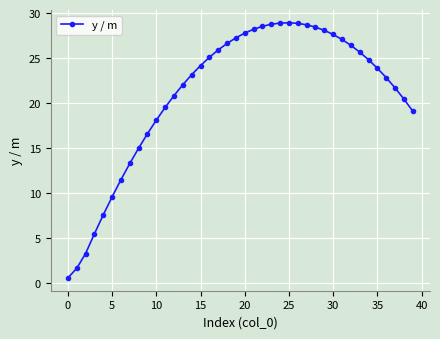

What is the value of the 23rd point from the left?

28.5